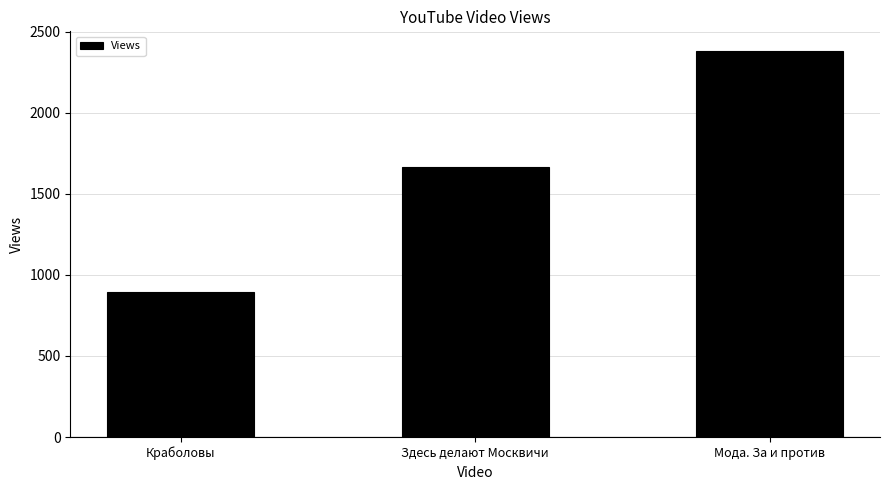

What is the difference between the maximum and second lowest values?

716